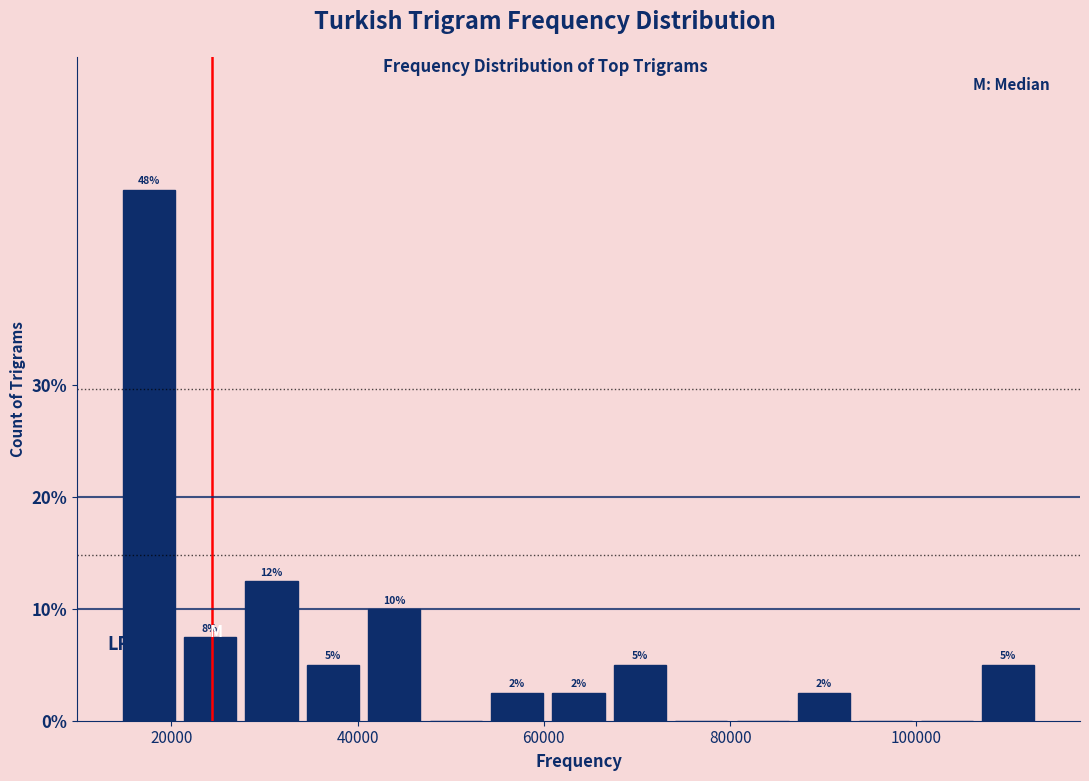

Read against the x-axis, roughly where is the centre of the tallest bar?

18000